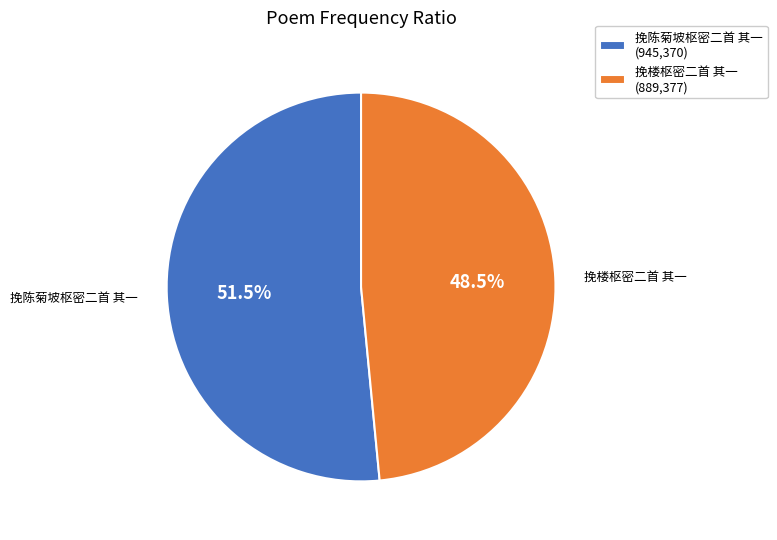

Does 挽楼枢密二首 其一 account for over 50% of the chart?

No